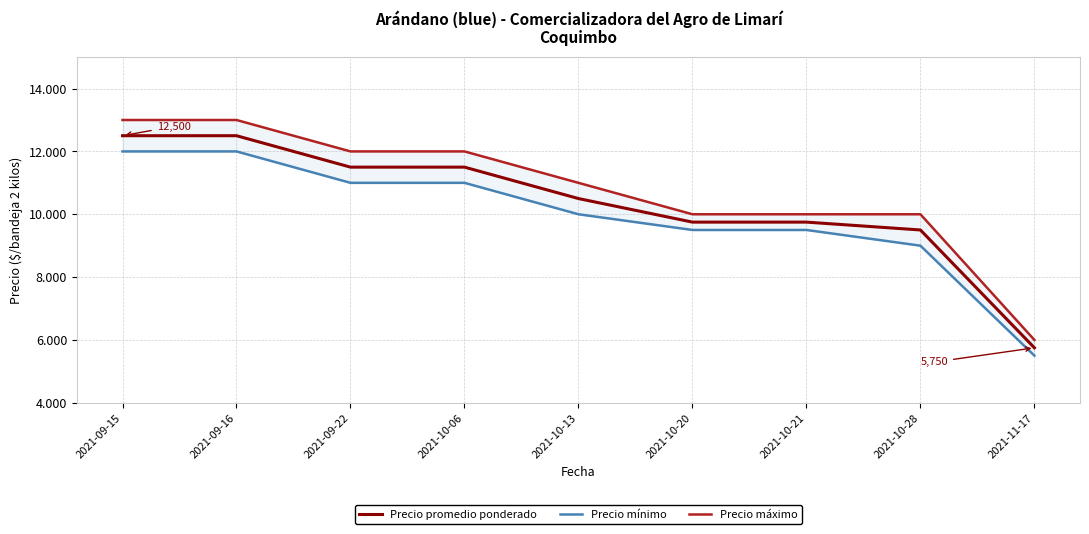

Reading right to left, what are all the values shown in this chart?

Precio máximo: 6000	10000	10000	10000	11000	12000	12000	13000	13000
Precio promedio ponderado: 5750	9500	9750	9750	10500	11500	11500	12500	12500
Precio mínimo: 5500	9000	9500	9500	10000	11000	11000	12000	12000